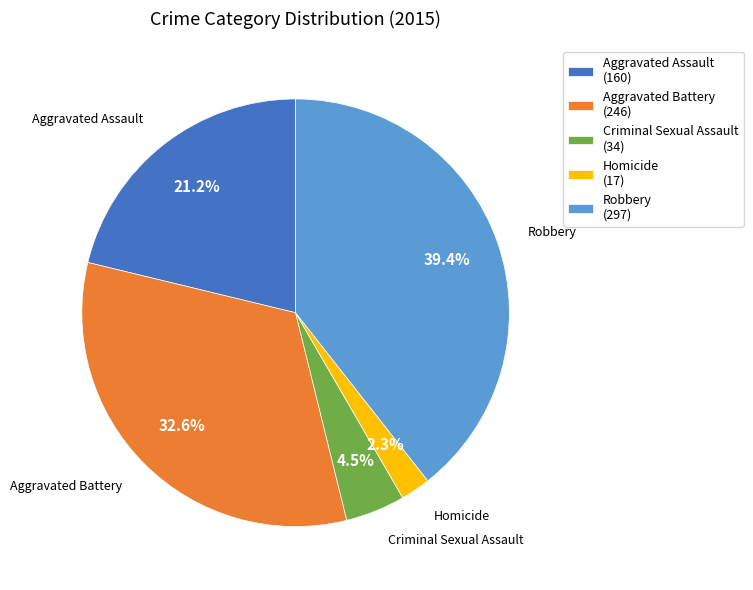

What portion of the pie excludes Aggravated Assault?

78.8%